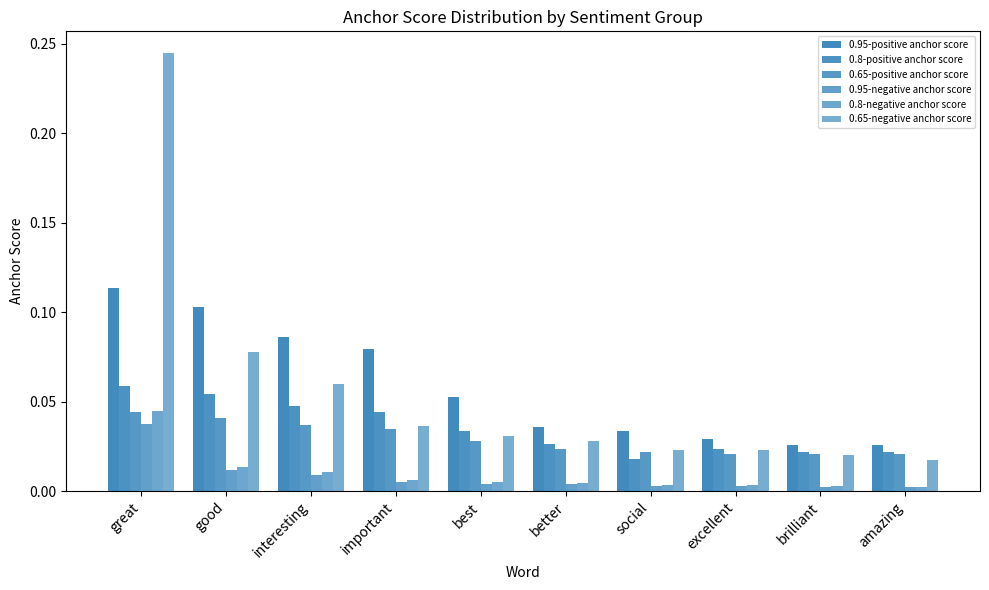

How many bars are there in each group?

6